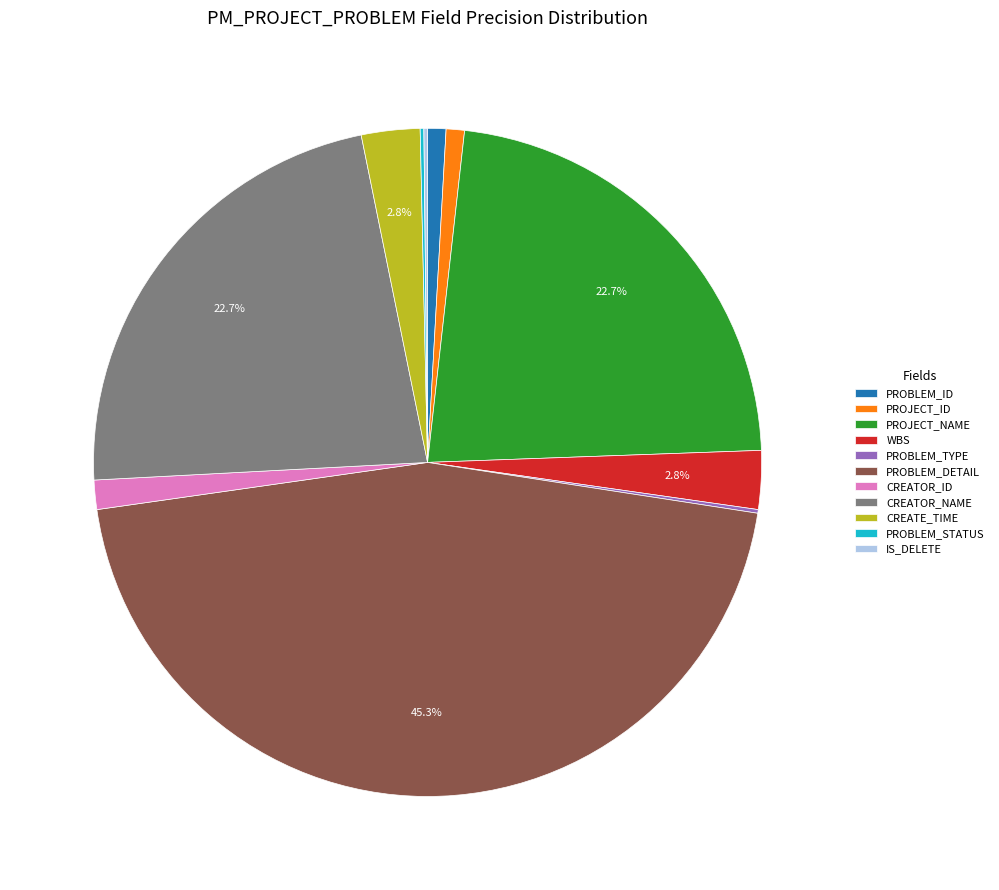

What percentage is NOT represented by CREATOR_NAME?

77.3%